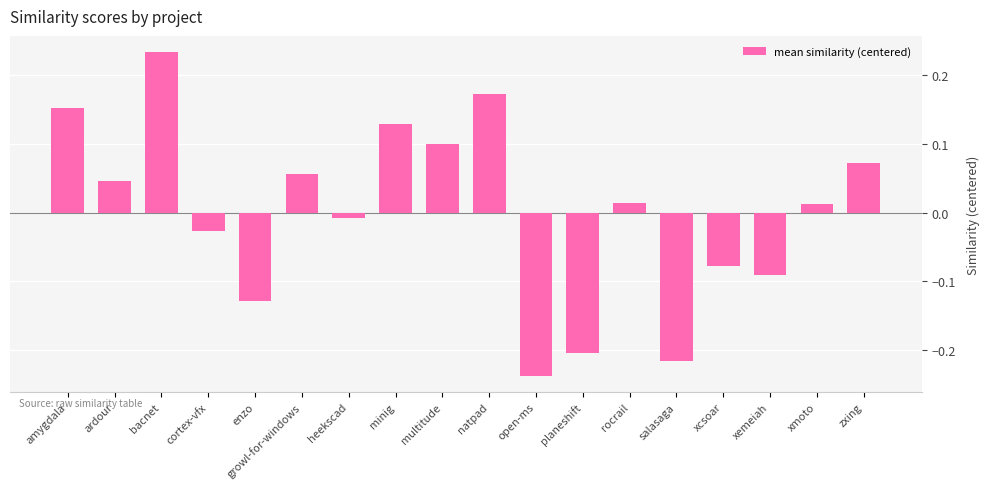

What is the difference between the values at enzo and minig?

0.3